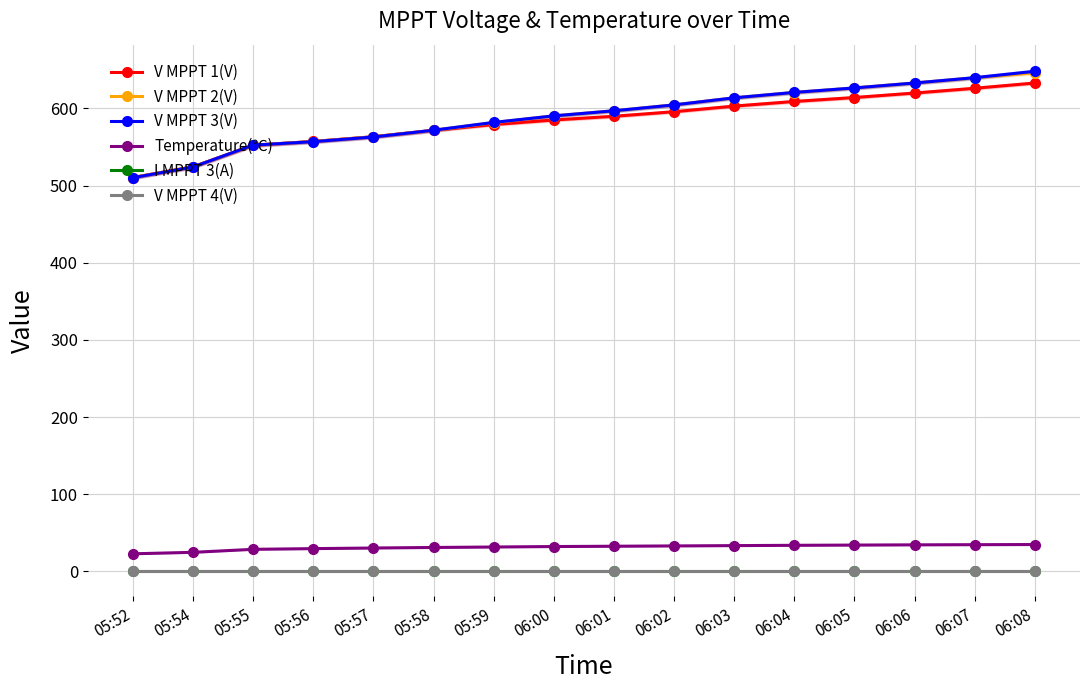

Which series has the largest range (max minus min)?

V MPPT 3(V)